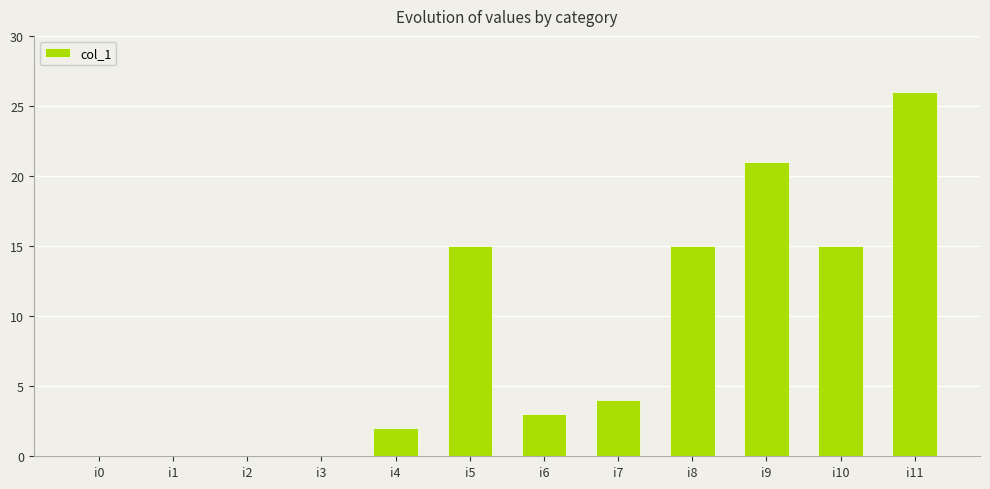

What is the sum of the values at i5 and i6?

18